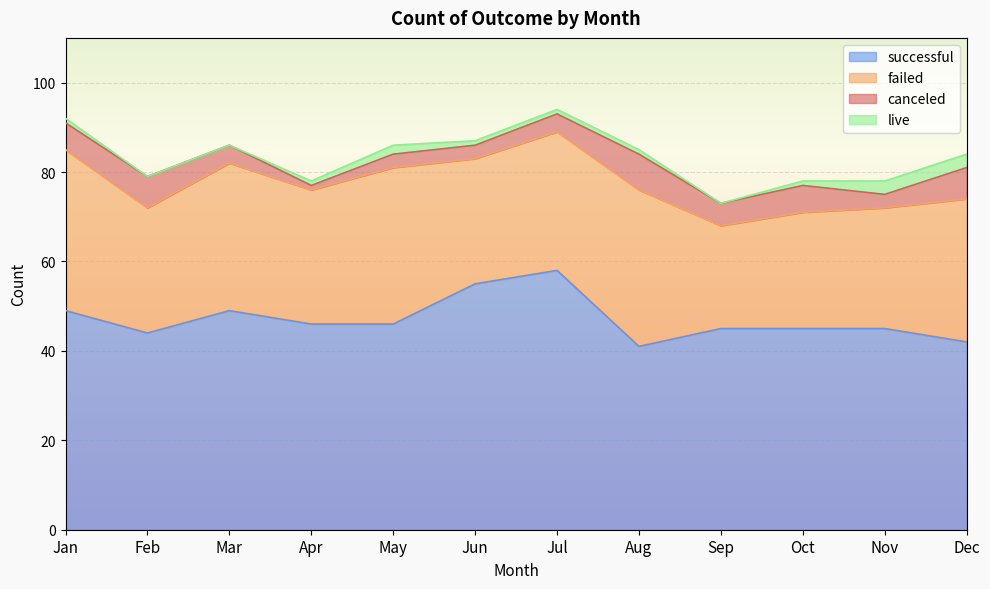

At which category does canceled reach its first local peak?

Feb